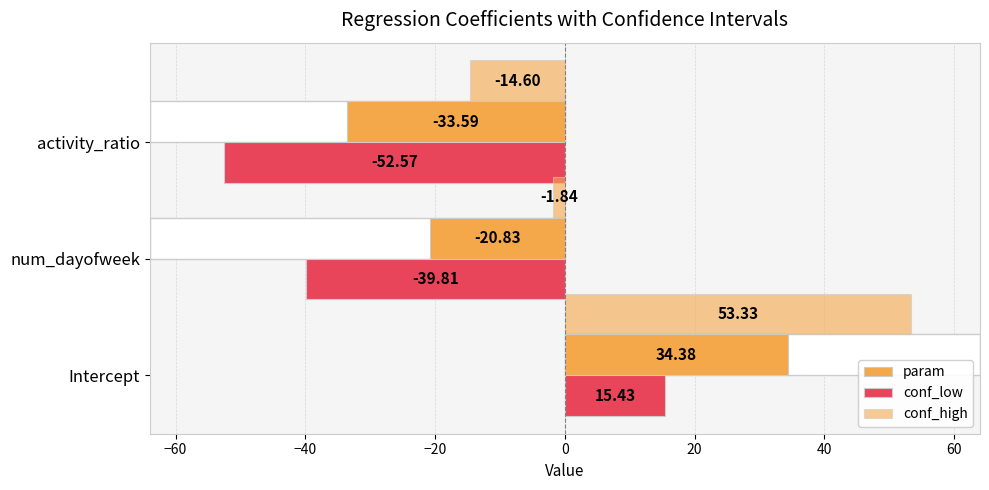

Reading left to right, extract all data points from this chart.

param: 34.4	-20.8	-33.6
conf_low: 15.4	-39.8	-52.6
conf_high: 53.3	-1.8	-14.6